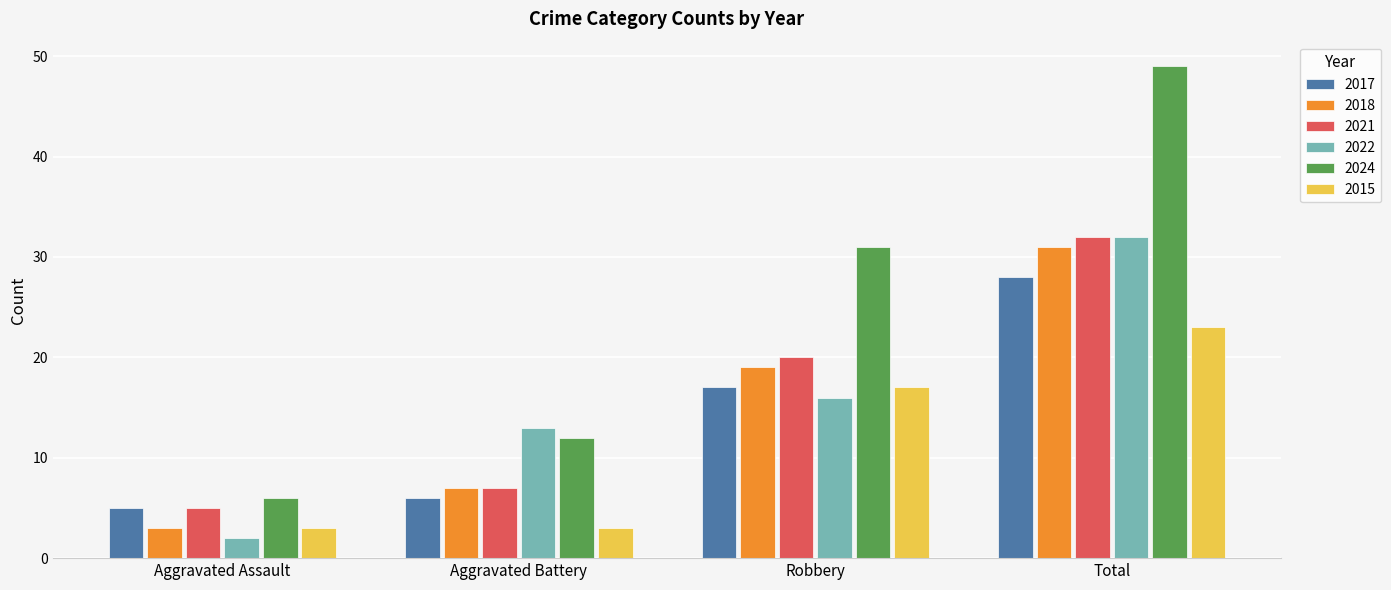

Which label corresponds to the smallest value in the chart?

Aggravated Assault